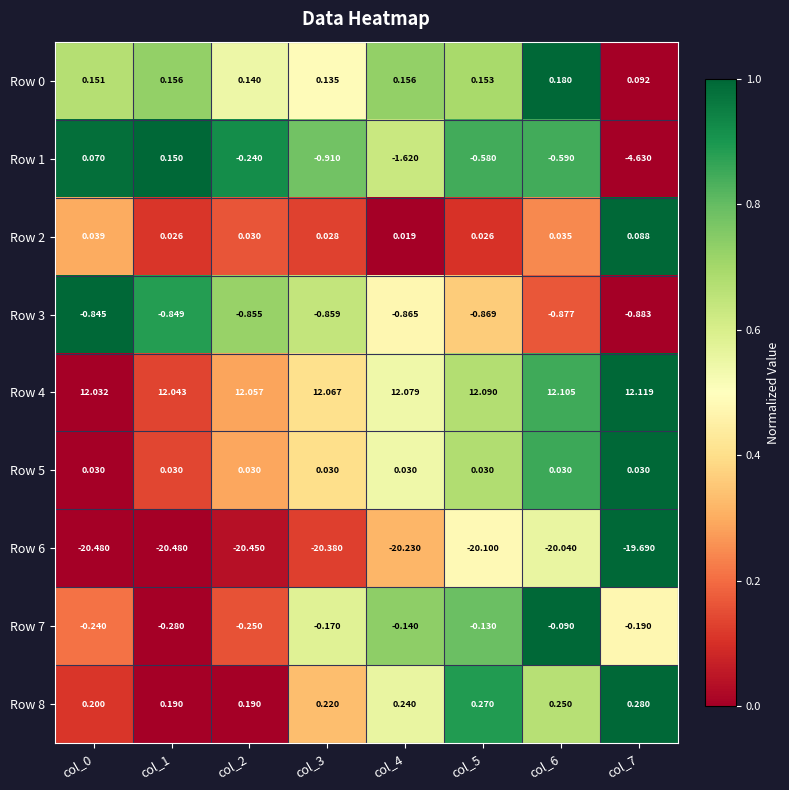

Is the value of Row 3 at col_6 greater than the value of Row 1 at col_3?

Yes